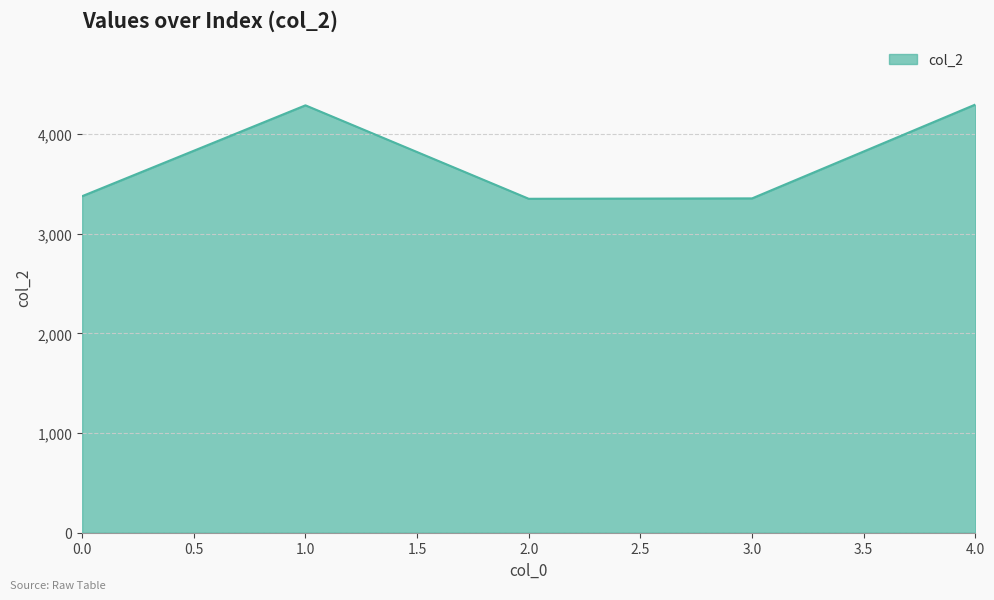

What is the maximum value shown in the chart?

4298